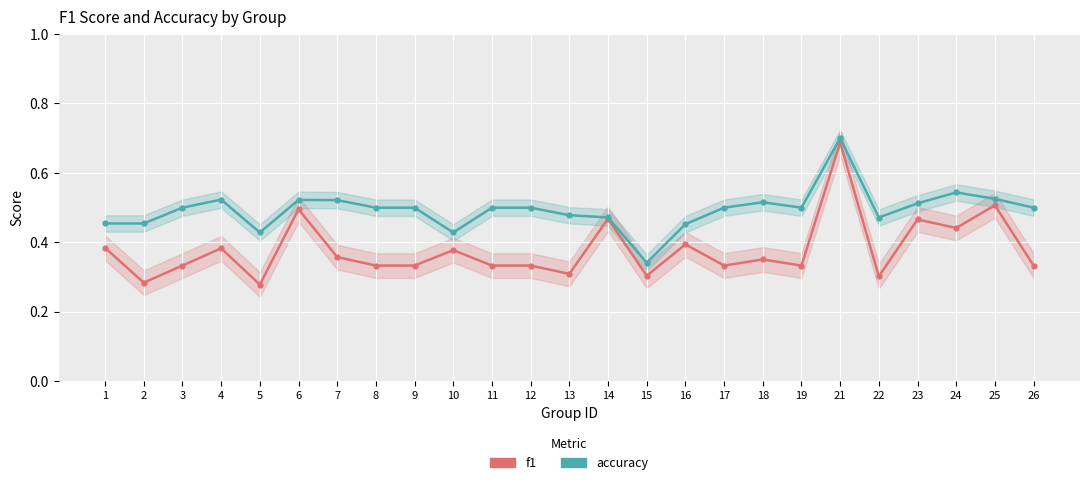

At which label does accuracy reach its minimum?

15